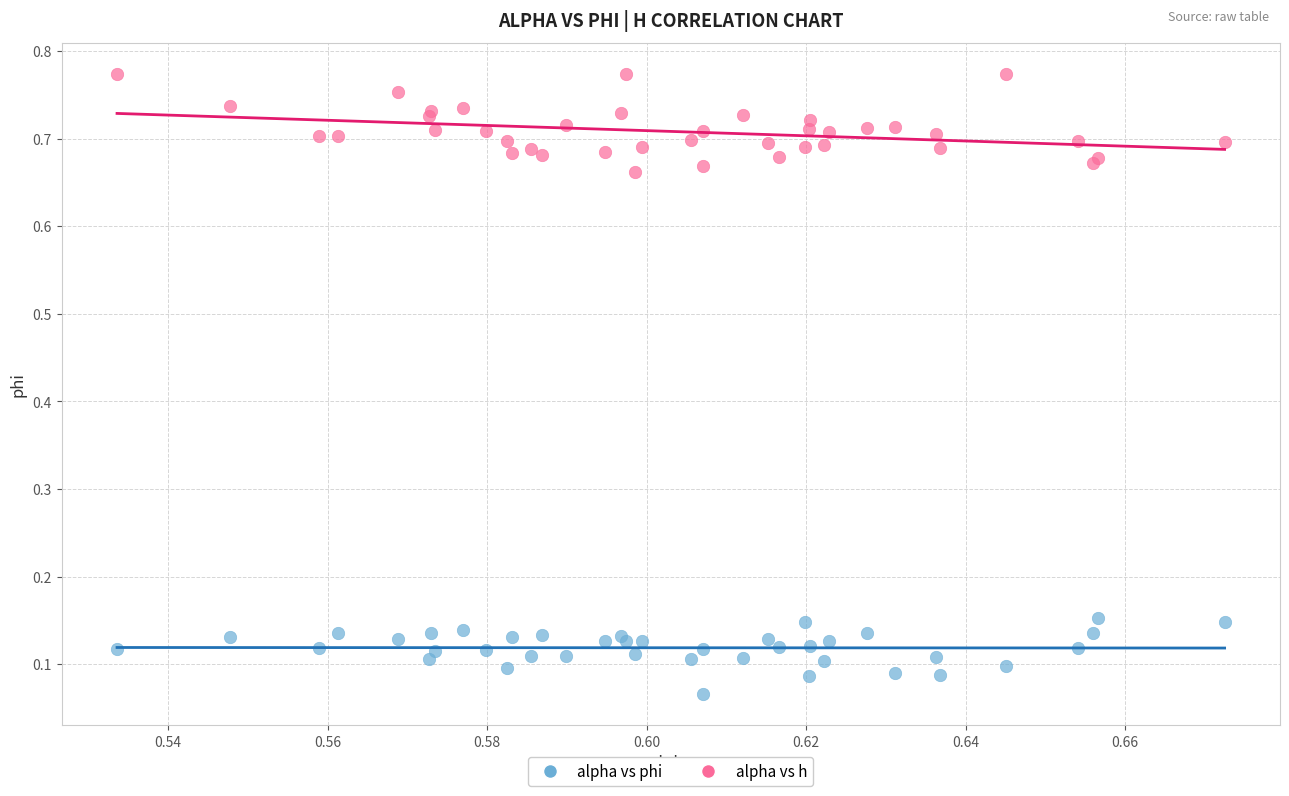

Which series contains the highest Y value?

alpha vs h